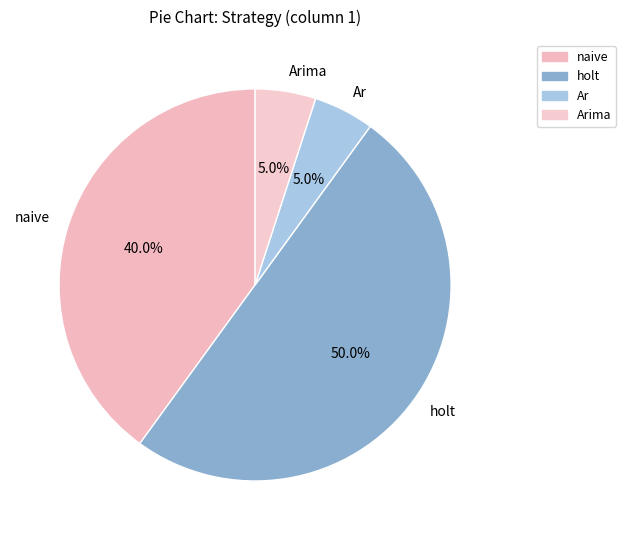

How many segments does this pie chart have?

4